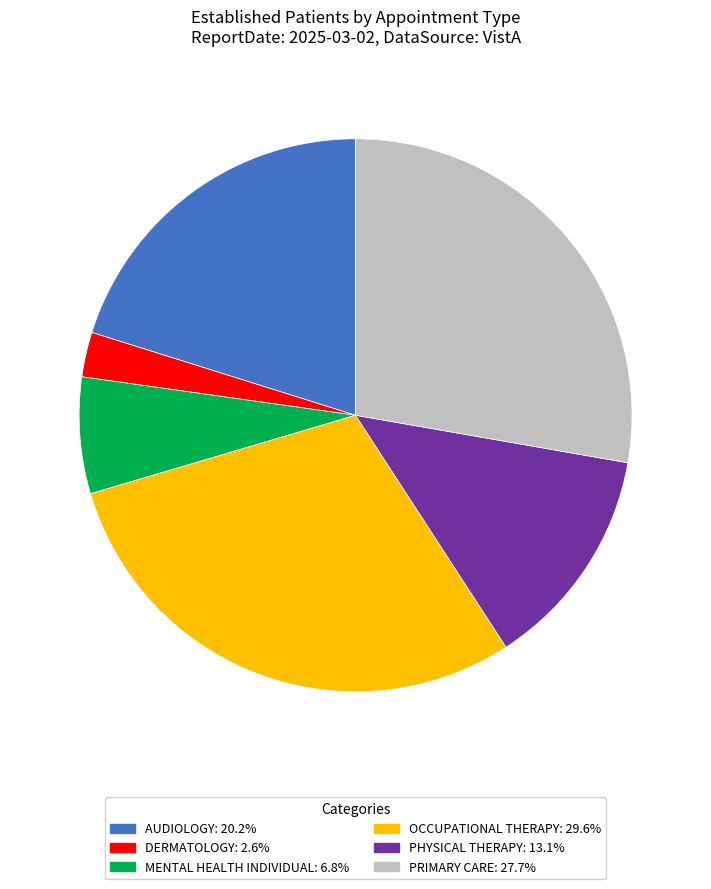

Rank the categories by value from lowest to highest.

DERMATOLOGY, MENTAL HEALTH INDIVIDUAL, PHYSICAL THERAPY, AUDIOLOGY, PRIMARY CARE, OCCUPATIONAL THERAPY